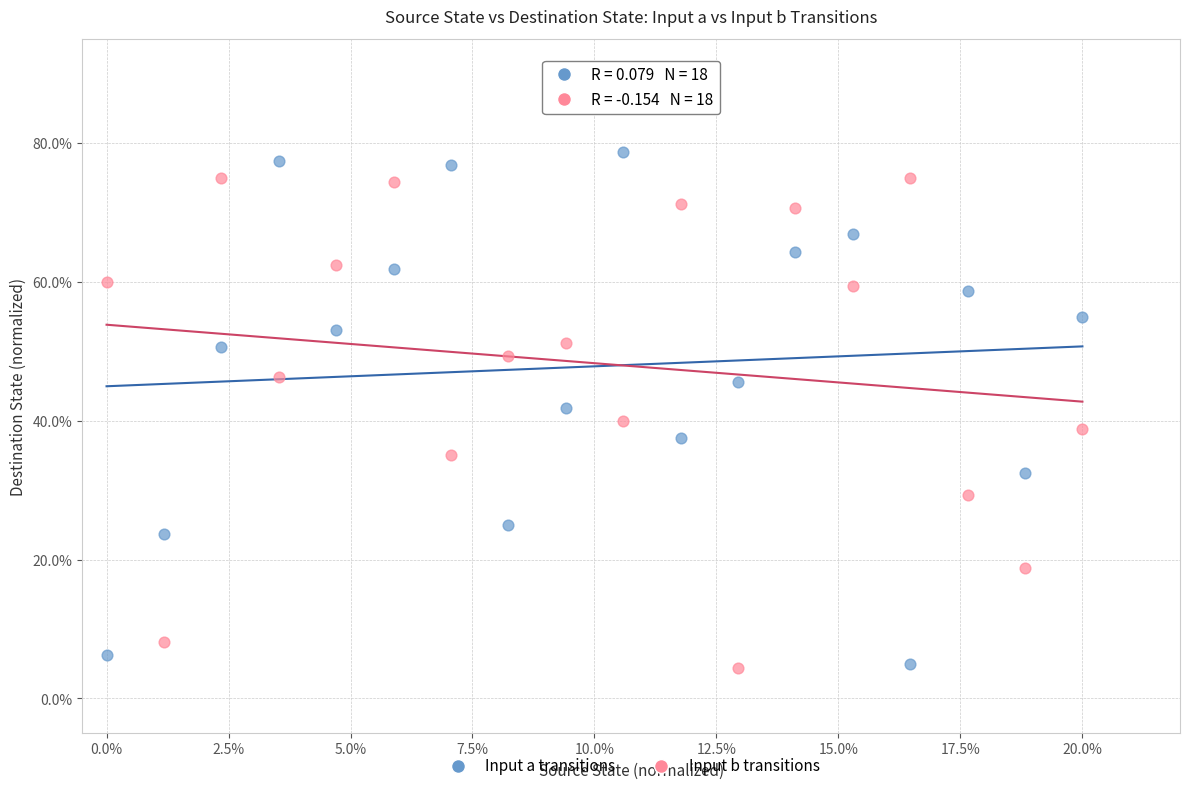

What are all the series names shown in the legend?

Input a transitions, Input b transitions